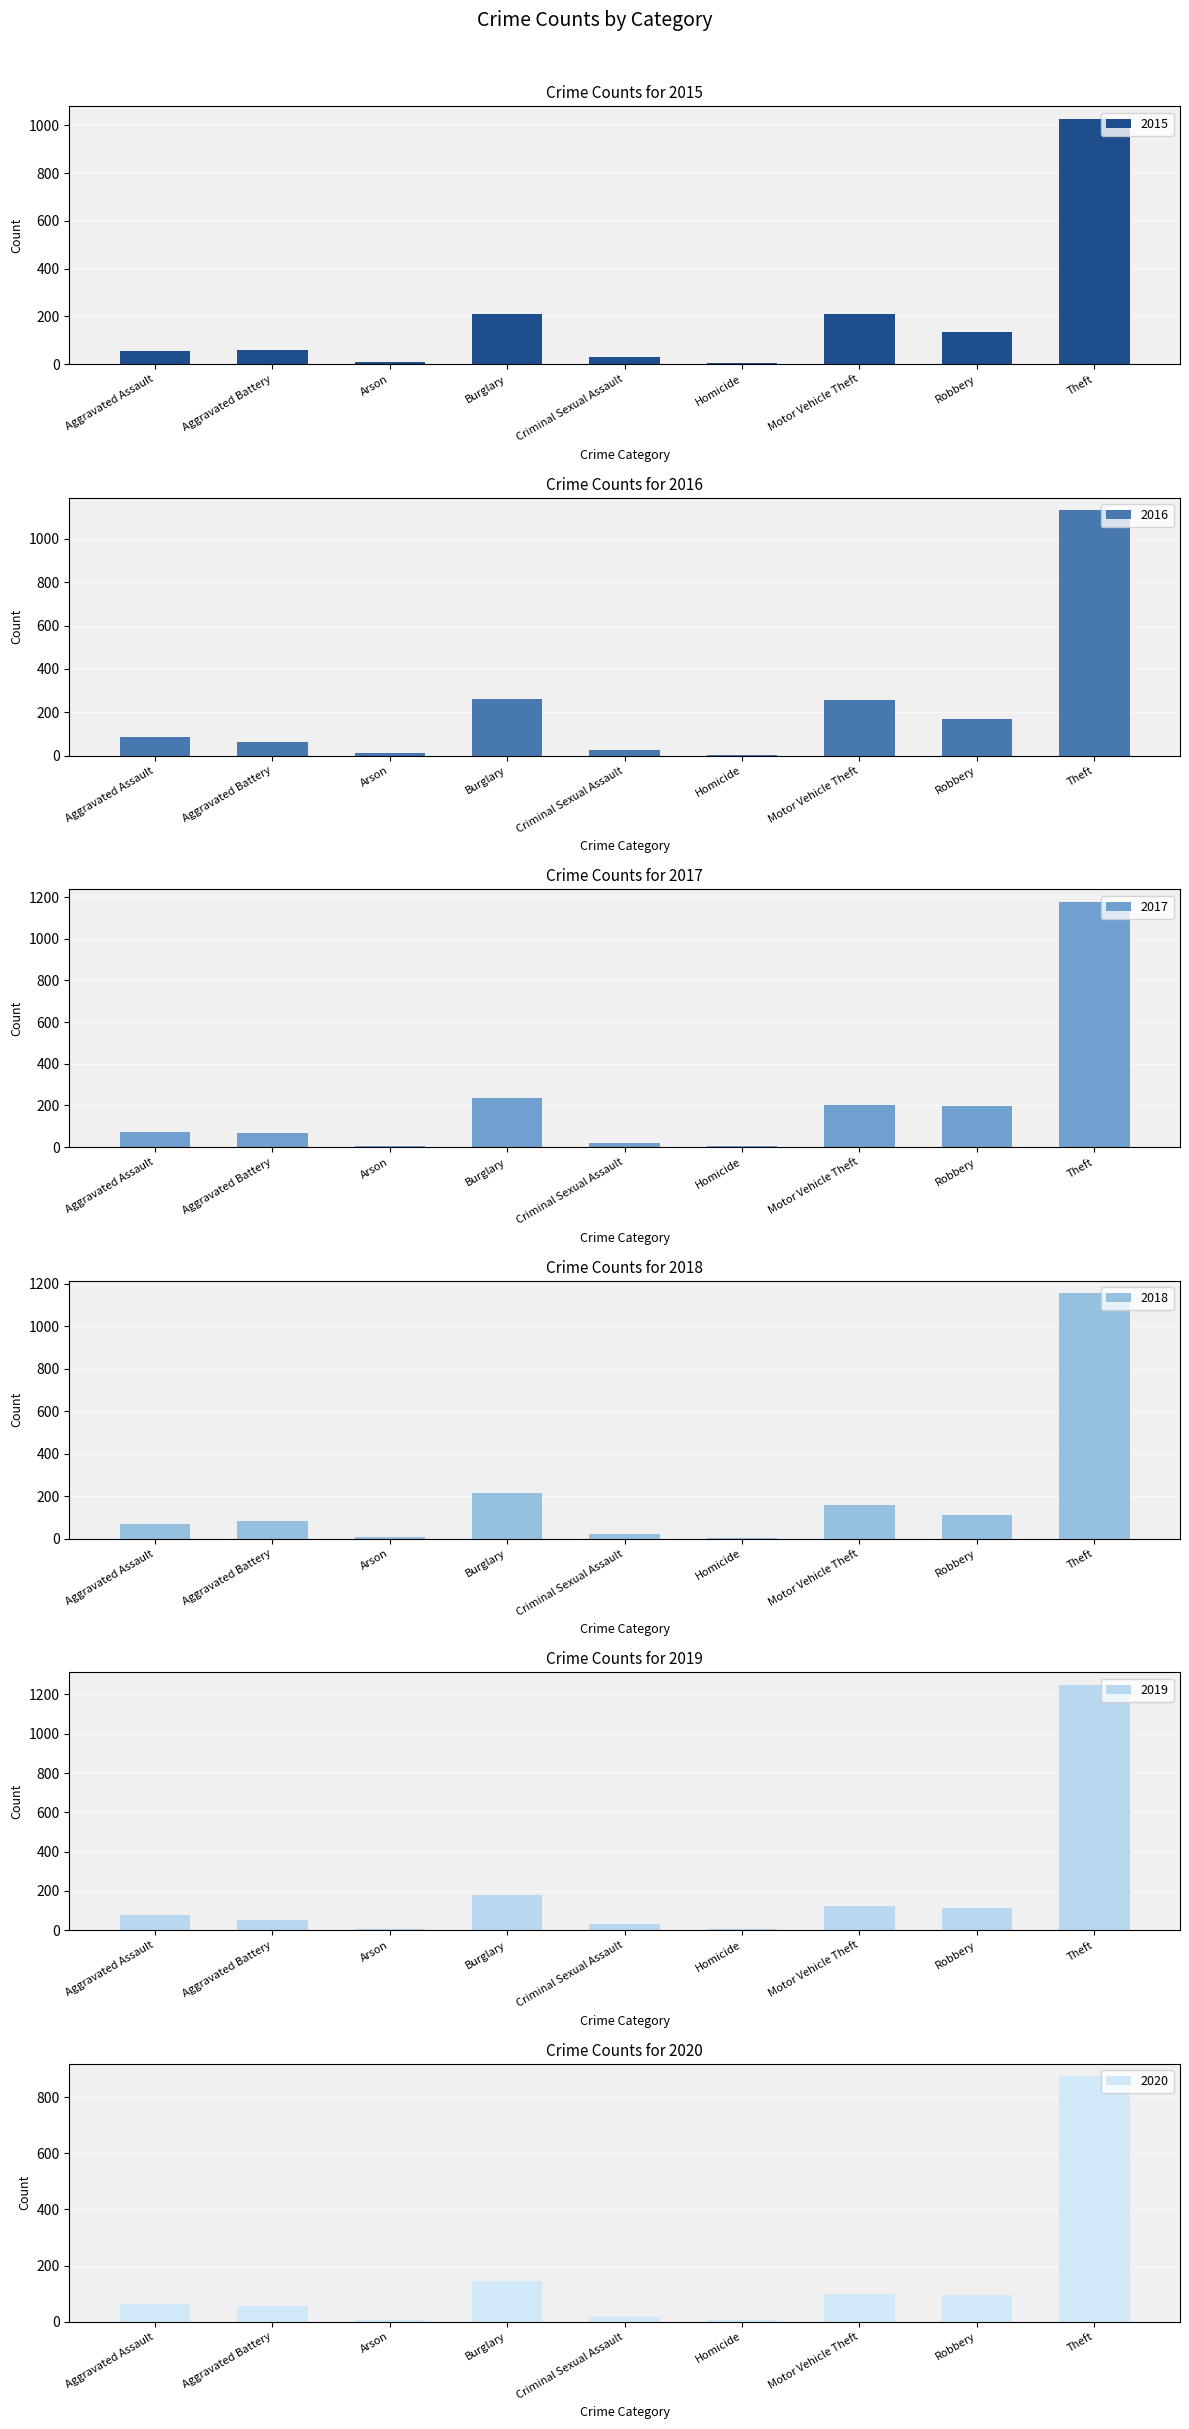

Reading left to right, transcribe all the data shown in this chart.

2015: 54	58	9	211	28	5	208	136	1028
2016: 85	65	12	259	26	4	255	170	1132
2017: 71	70	7	236	22	4	203	197	1178
2018: 71	85	7	214	24	4	160	112	1156
2019: 79	53	5	181	31	4	122	115	1250
2020: 62	56	7	145	16	5	98	94	875